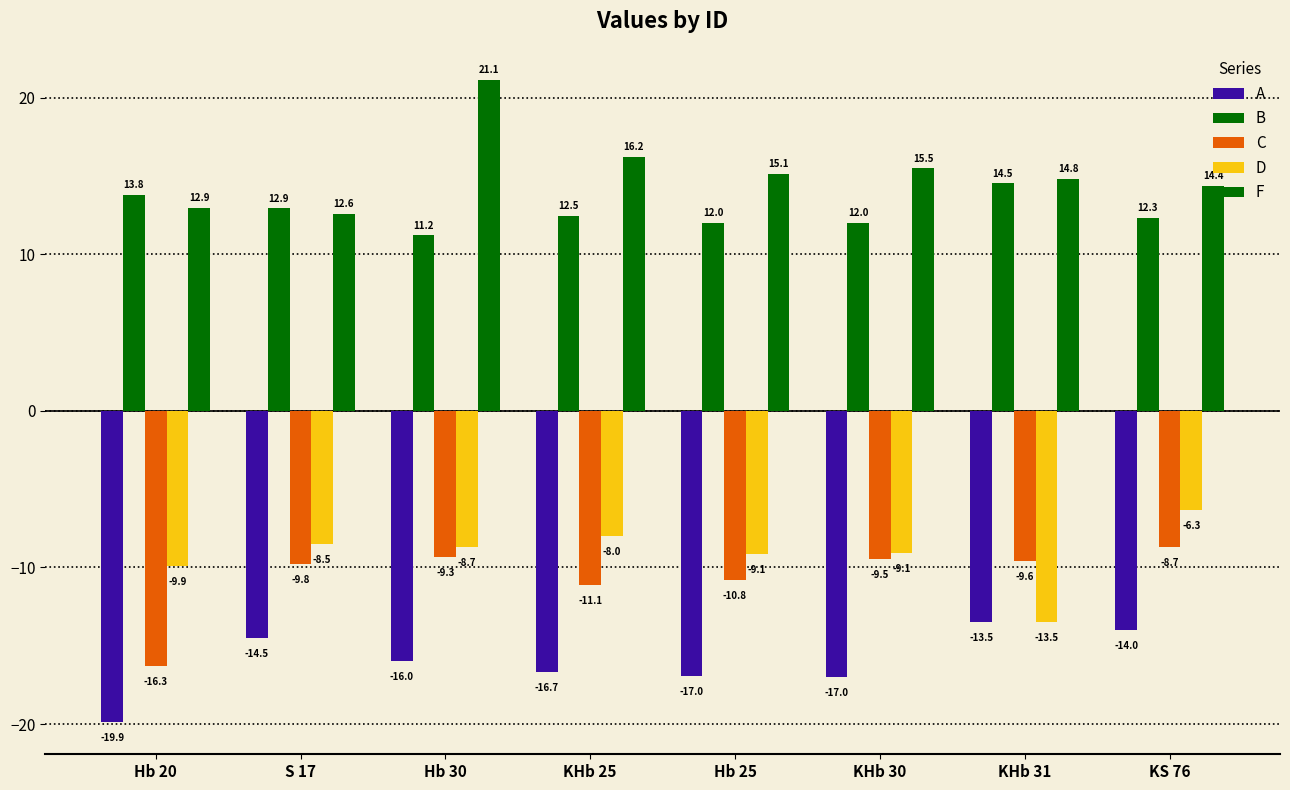

At which category is the sum across all series the highest?

Hb 30